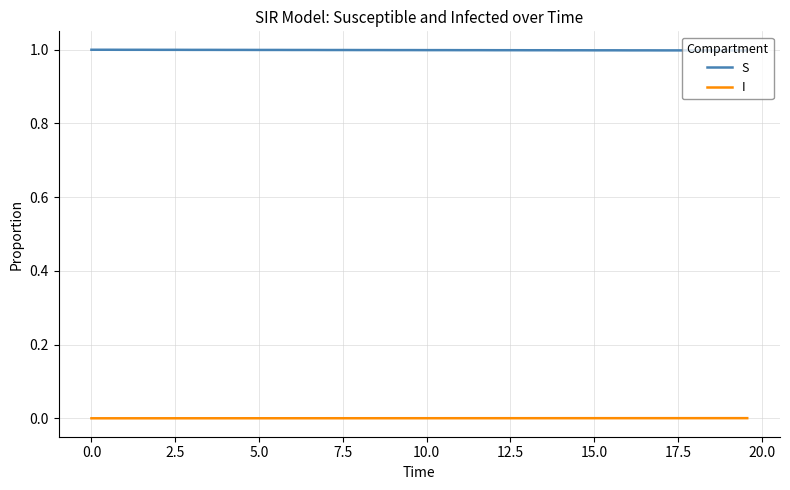

True or false: S and I intersect in this chart.

False